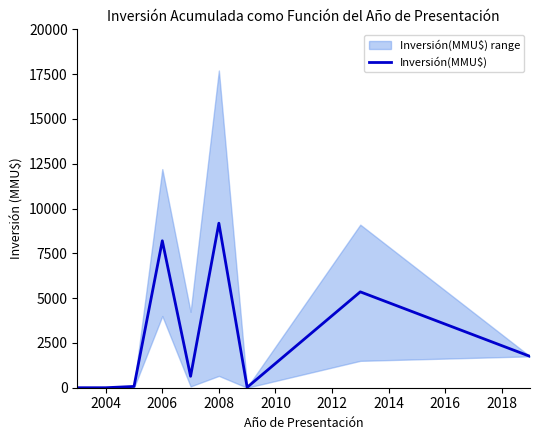

What is the average value?

2801